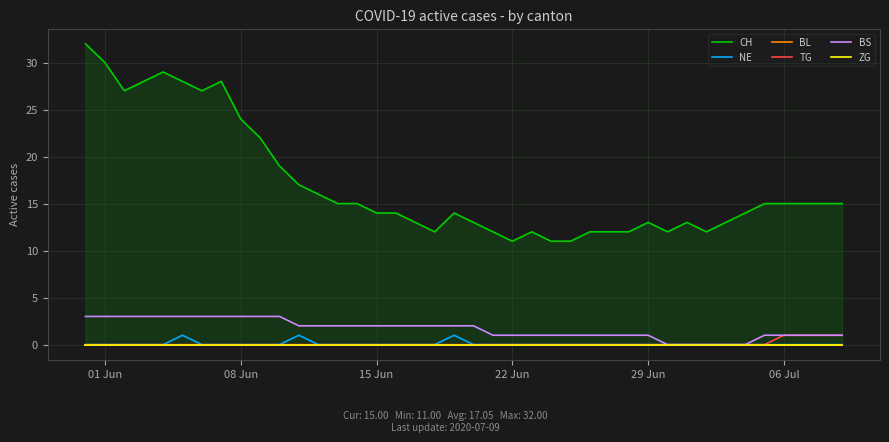

True or false: ZG has more than 2 points higher than both neighbors.

False